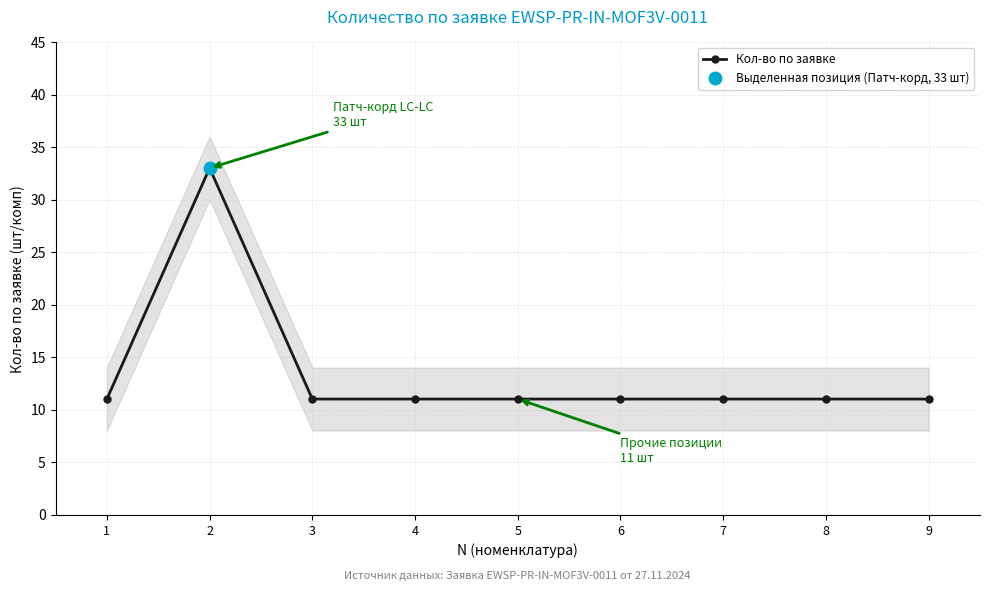

Rank the categories by value from lowest to highest.

1, 3, 4, 5, 6, 7, 8, 9, 2